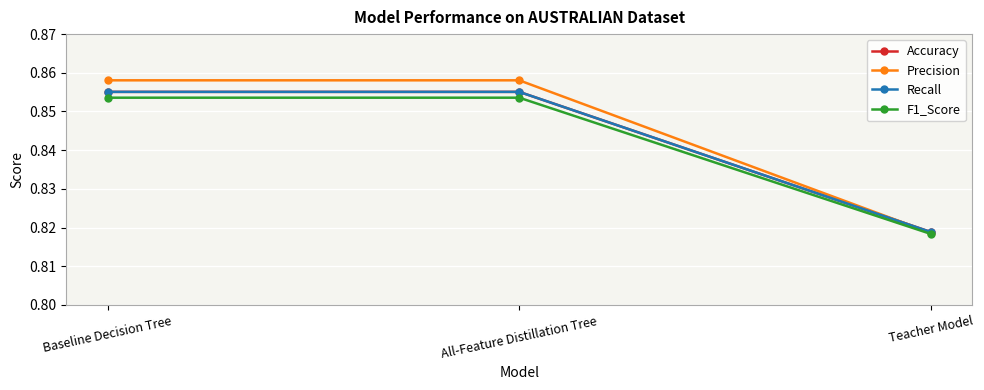

The value of Accuracy at Teacher Model is 0.3. True or false?

False